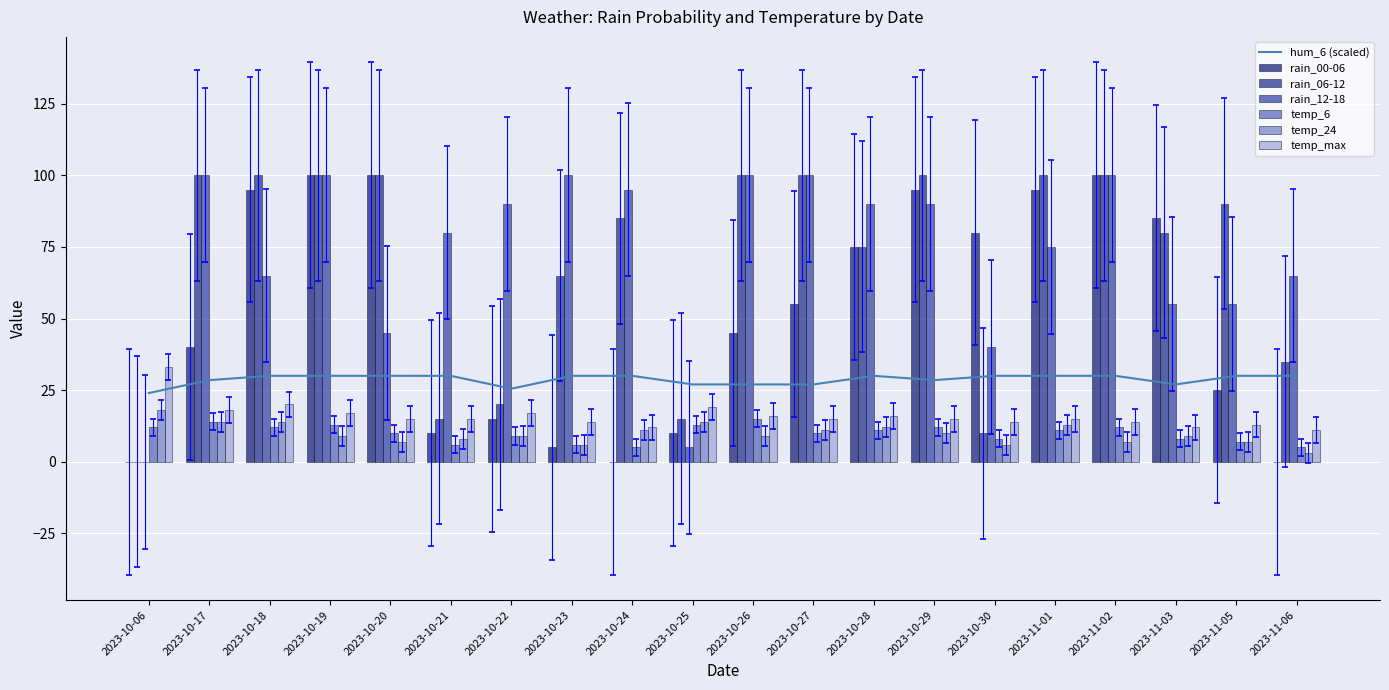

Which has a higher value, 2023-10-30 or 2023-10-23?

2023-10-30